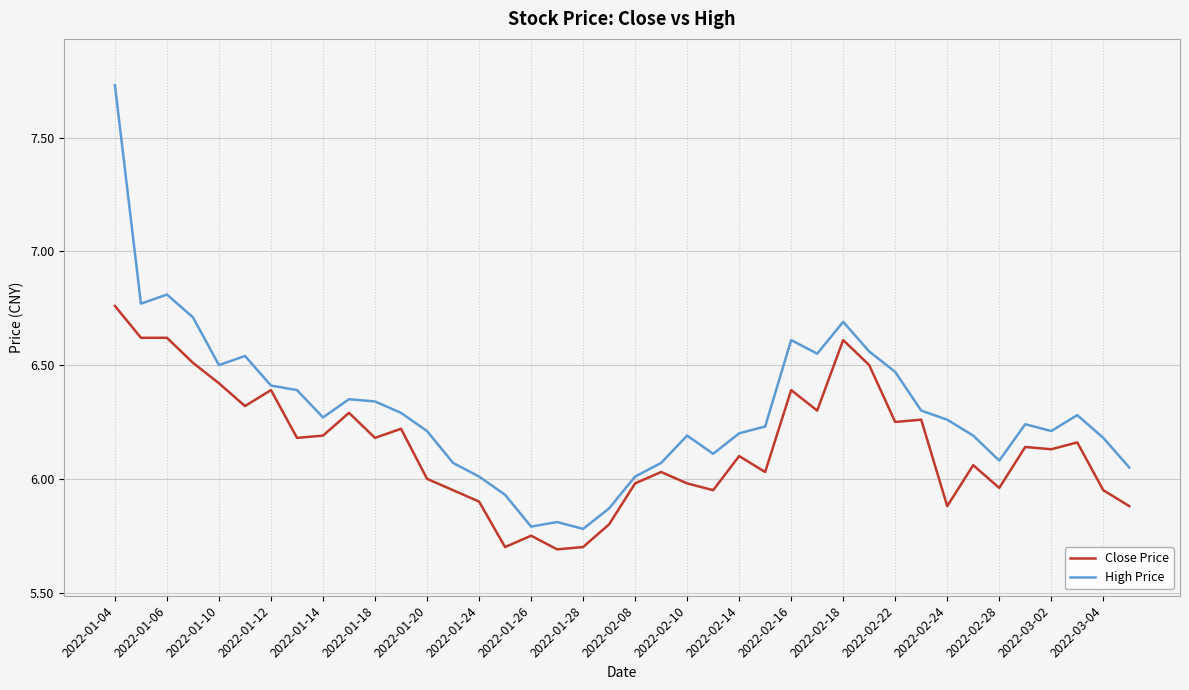

What is the smallest value displayed?

5.7